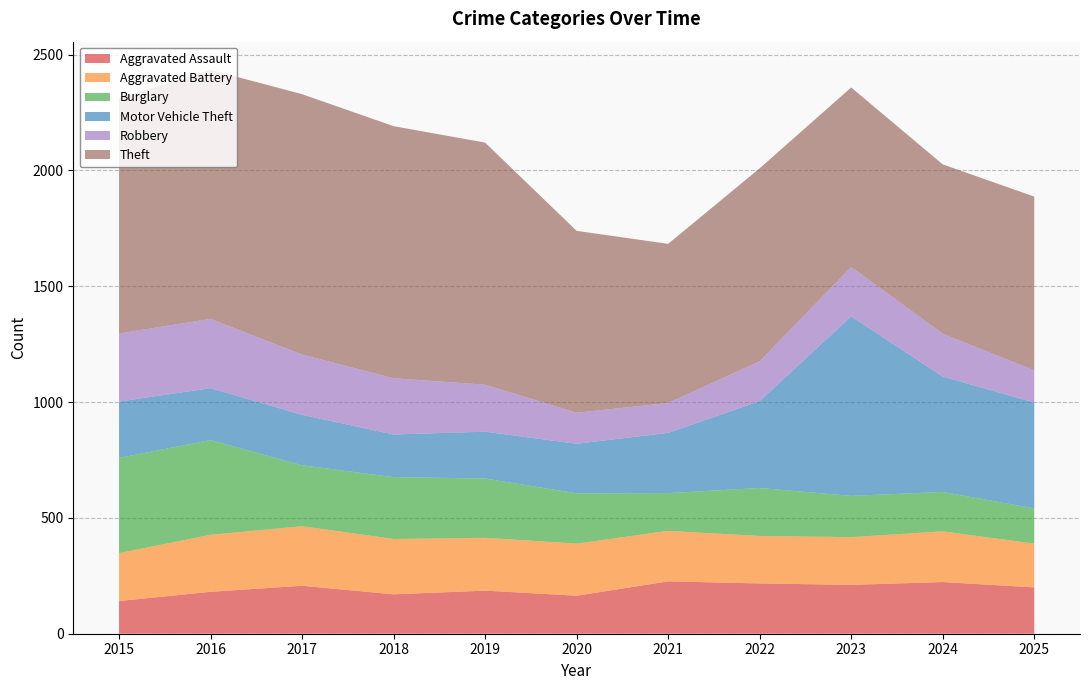

Reading right to left, what are all the values shown in this chart?

Aggravated Assault: 200	223	211	217	226	164	186	170	207	181	141
Aggravated Battery: 189	219	206	205	218	225	228	239	257	246	207
Burglary: 152	170	178	207	163	217	256	267	263	409	411
Motor Vehicle Theft: 457	498	775	375	260	214	202	184	218	224	243
Robbery: 139	185	213	172	129	134	203	243	260	299	294
Theft: 750	731	775	833	687	785	1045	1088	1124	1075	1016